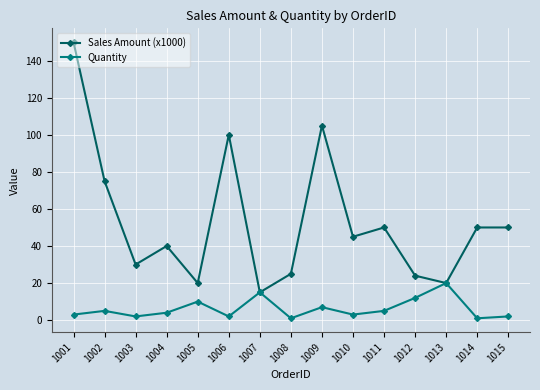

True or false: Sales Amount (x1000) has more than 2 interior local peaks.

True